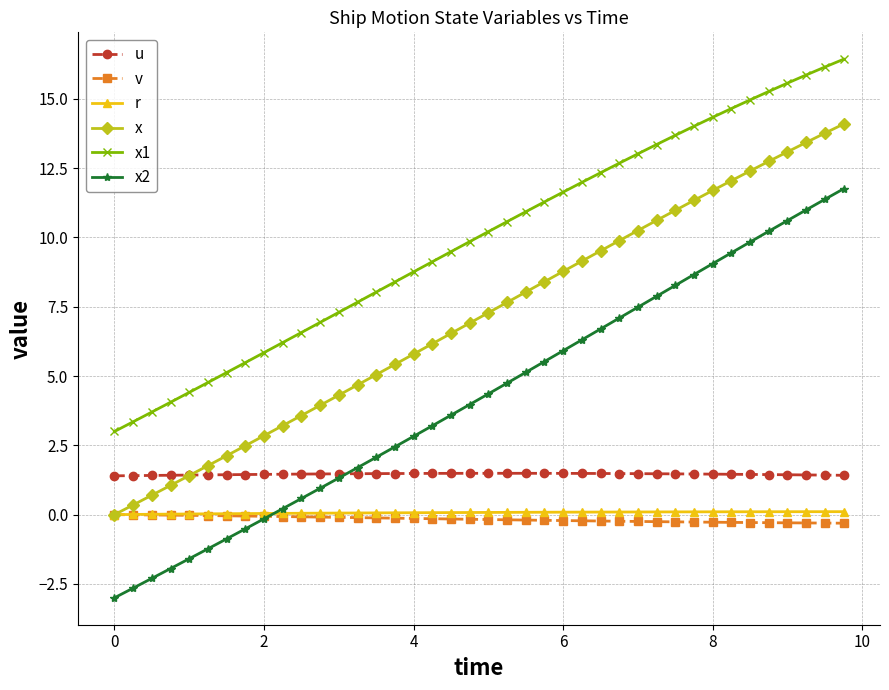

Which series has the widest spread of values?

x2